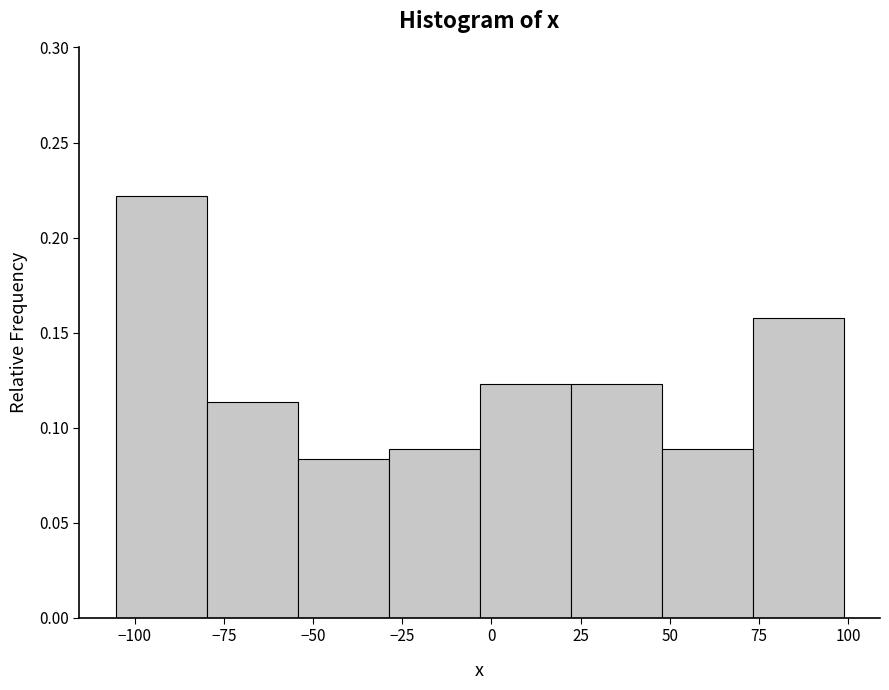

Reading left to right, list every bar in this chart as the range it spans on the x-axis followed by its height. Neither the bar edges nor the heights are printed on the chart, so give them approximately, as read against the axes.

-105 to -80: 0.220
-80 to -55: 0.115
-55 to -30: 0.085
-30 to -5: 0.090
-5 to 20: 0.125
20 to 50: 0.125
50 to 75: 0.090
75 to 100: 0.160